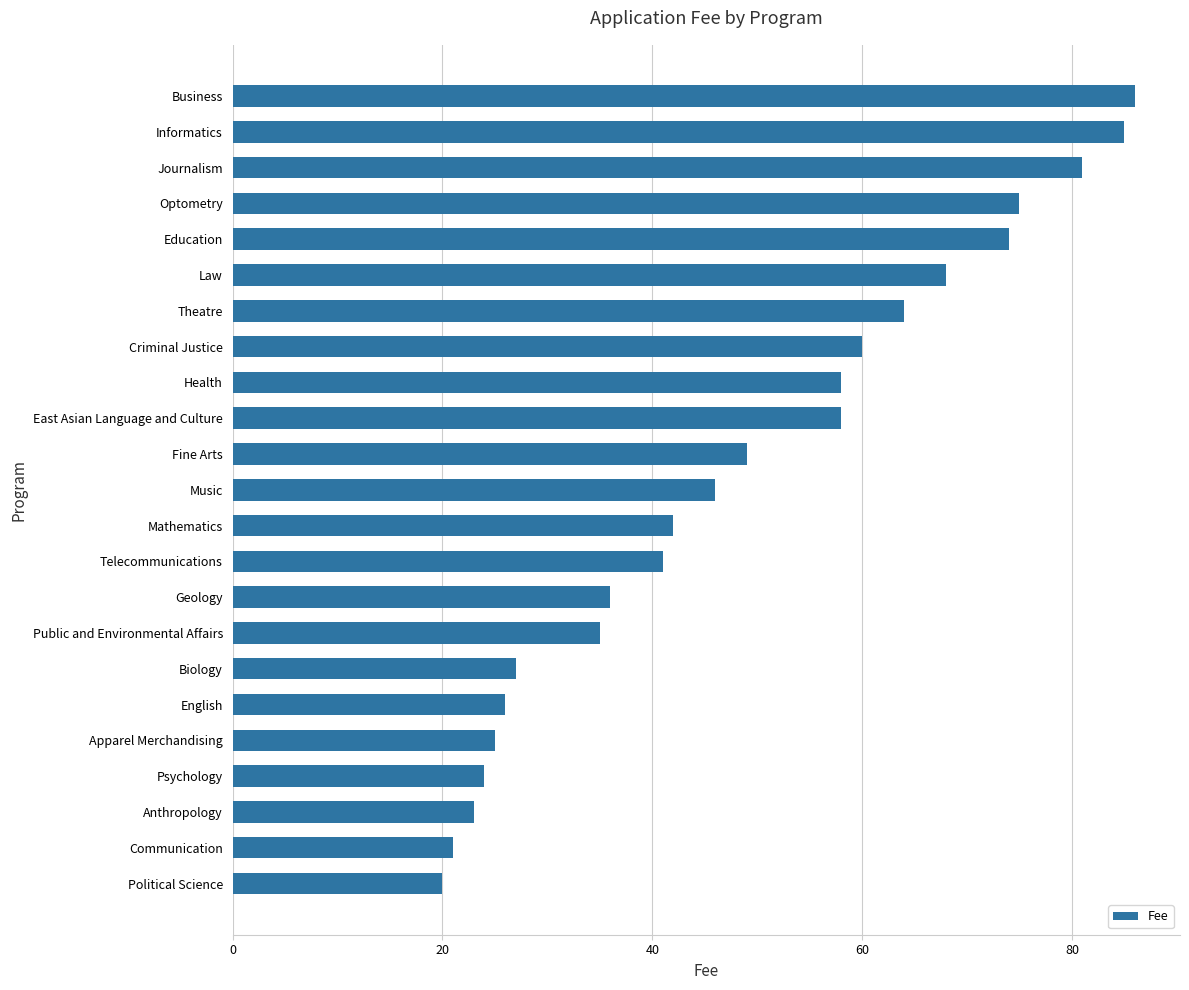

What is the sum of all values?

1124